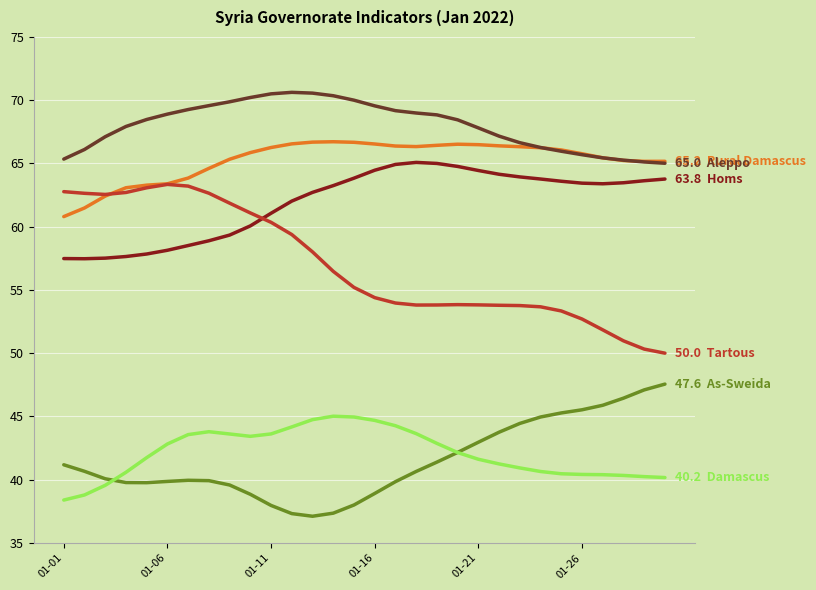

What is the greatest value displayed?

70.6